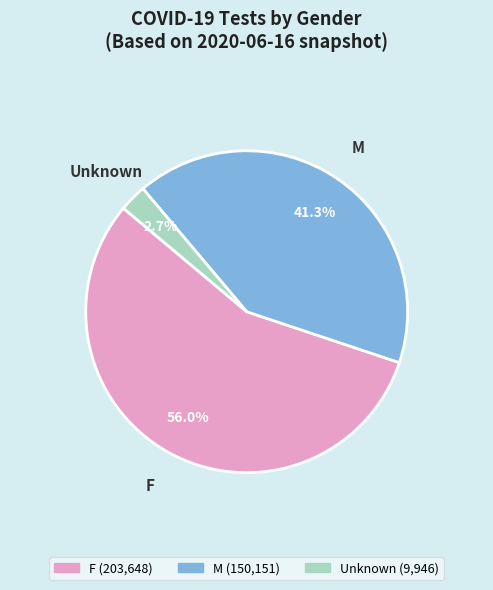

What is the total percentage of F and M?

97.3%